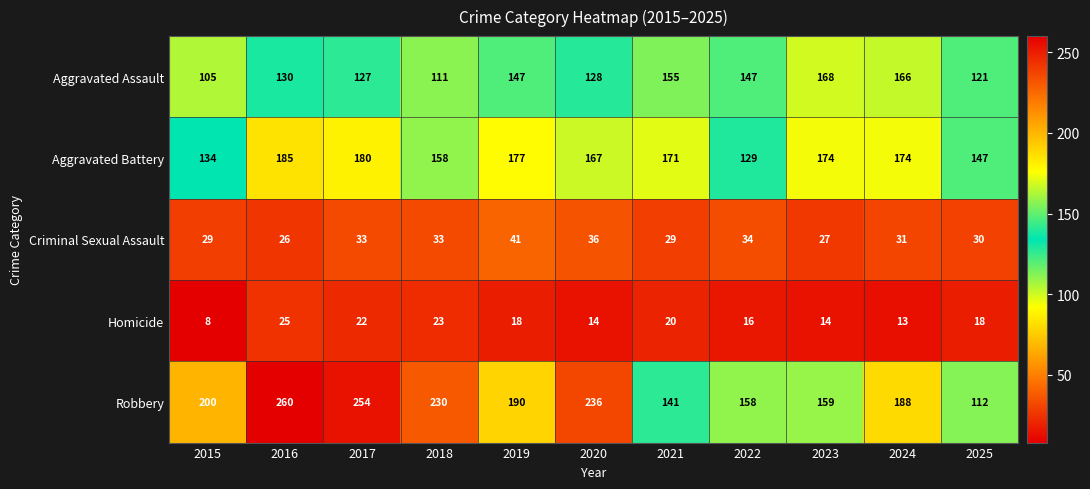

Between 2015 and 2021, which series saw the biggest shift?

Robbery